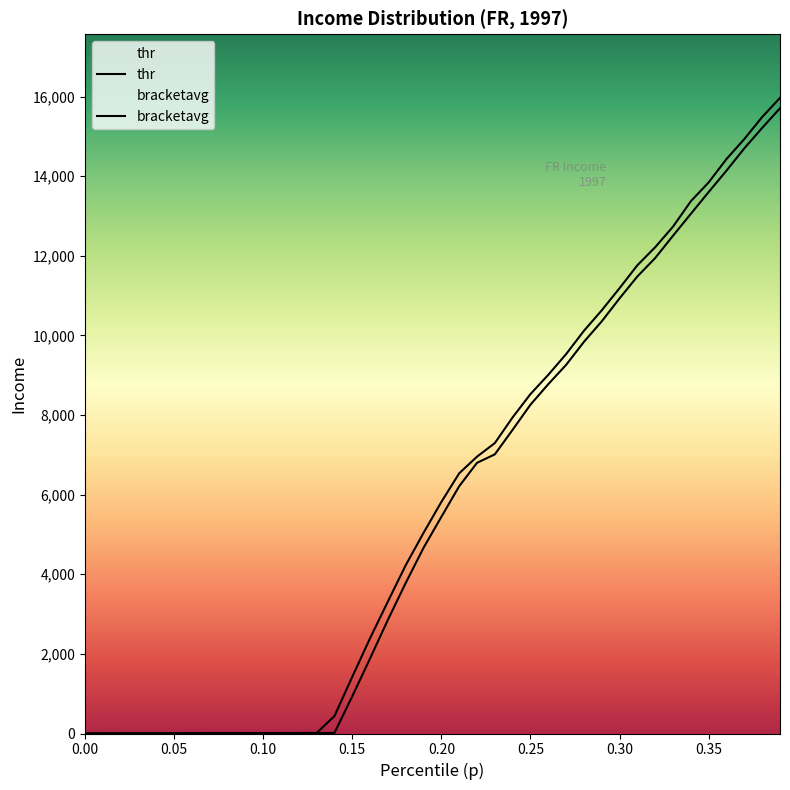

What is the total value across all series at 0.02?

4.5